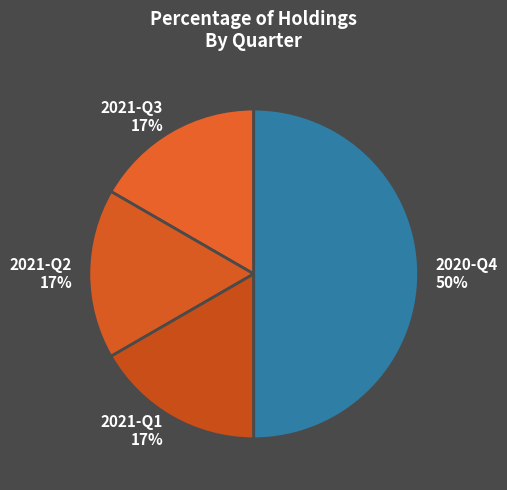

Count the number of slices in the pie.

4